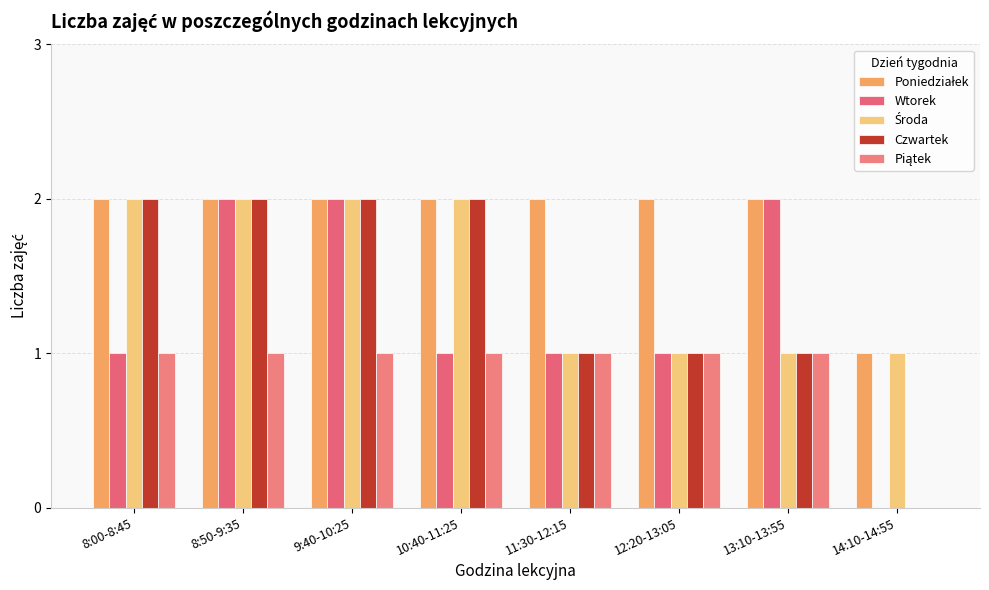

Is the value of Poniedziałek at 11:30-12:15 greater than the value of Piątek at 10:40-11:25?

Yes